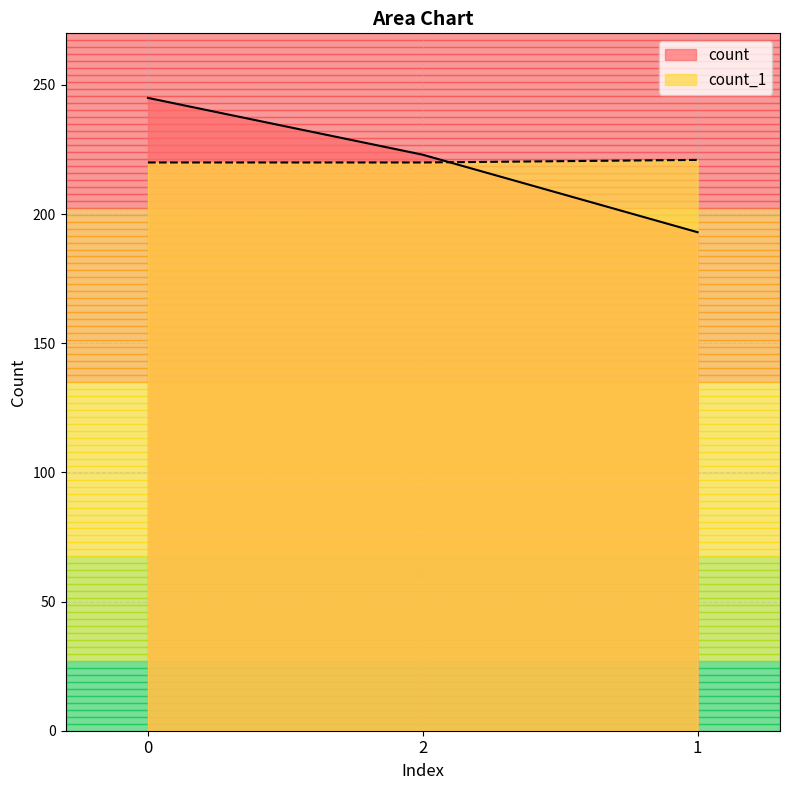

At how many categories does at least one series exceed 222?

2